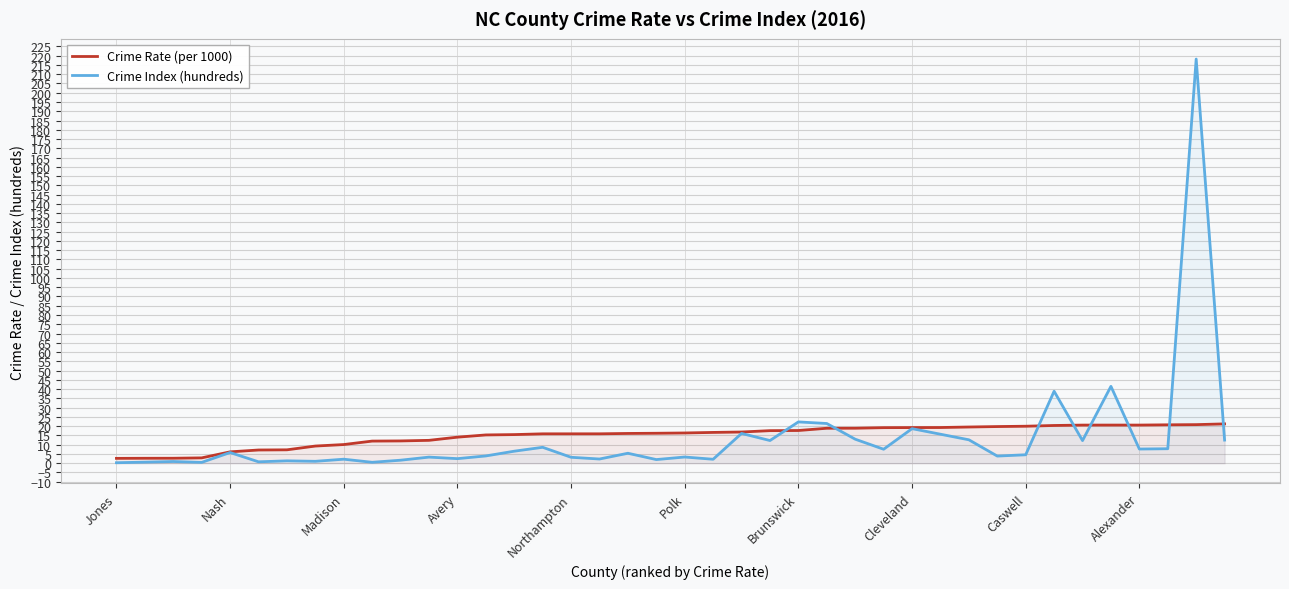

List the series in order of their overall mean, lowest first.

Crime Index (hundreds), Crime Rate (per 1000)